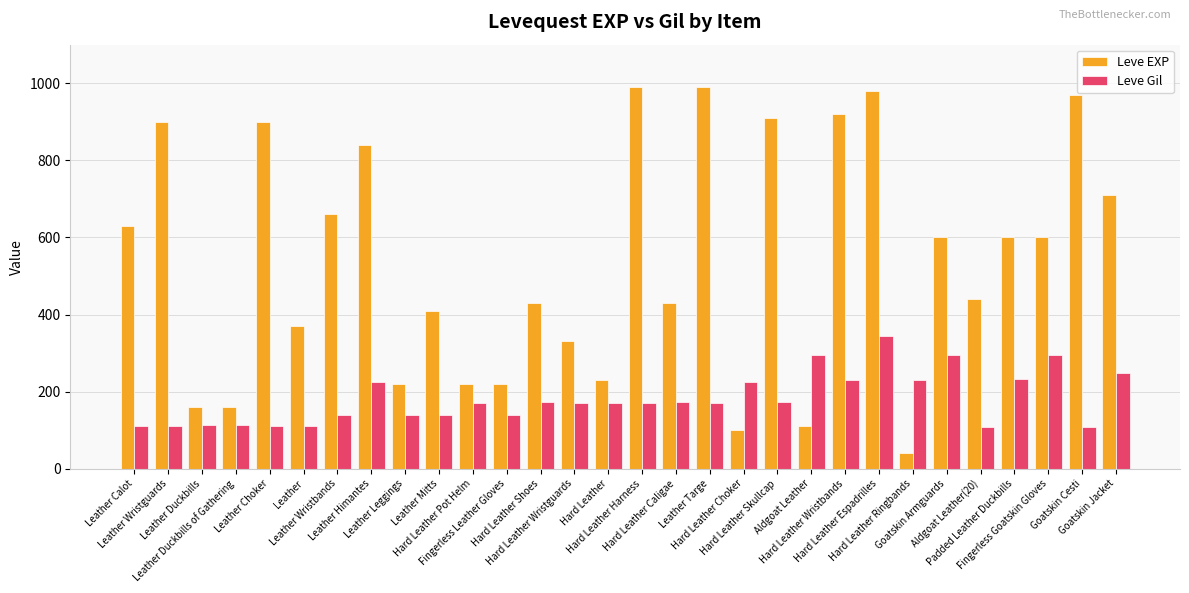

How many values in the Leve EXP series are below 600?

15